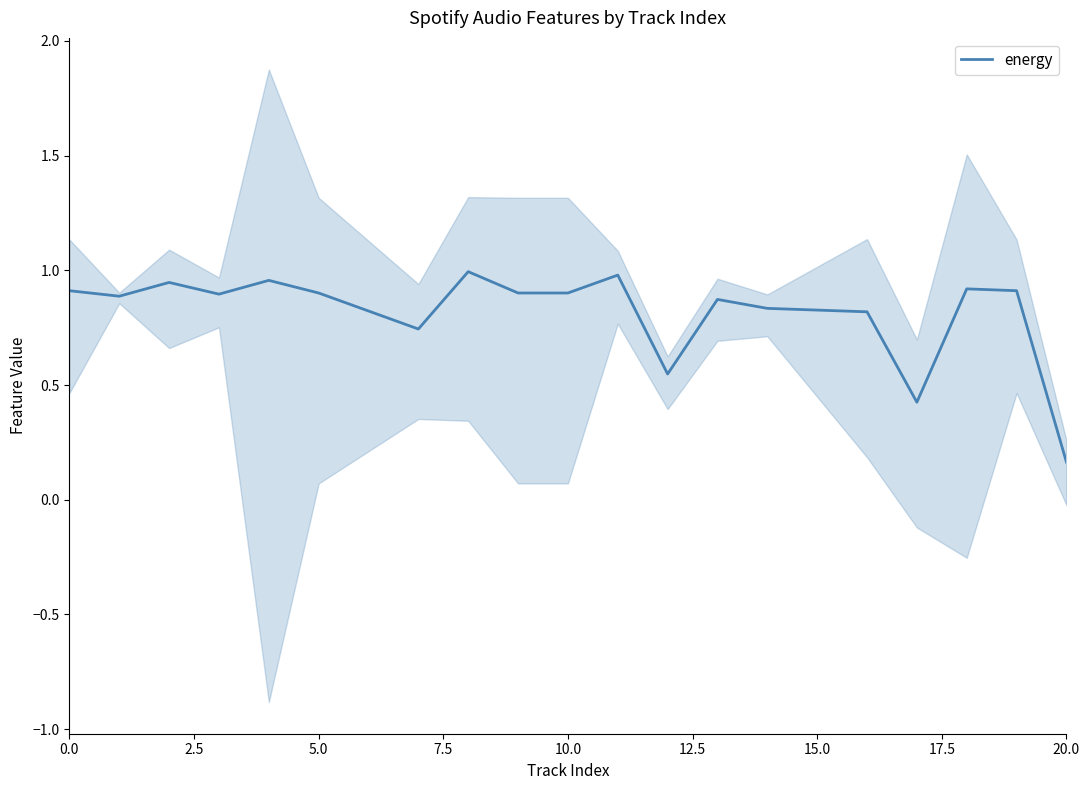

Does the chart have visible grid lines?

No